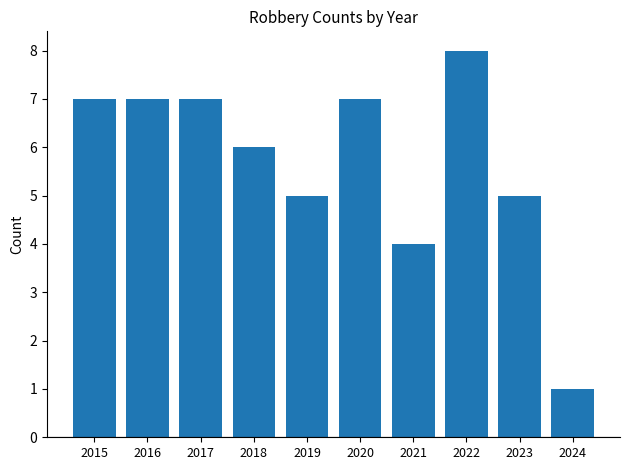

Are the bars horizontal?

No